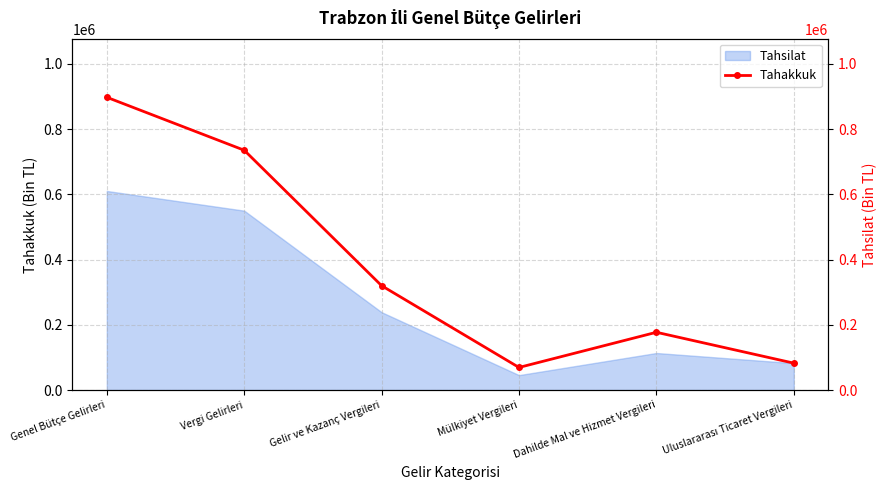

What is the value of the 2nd point from the left?

735251